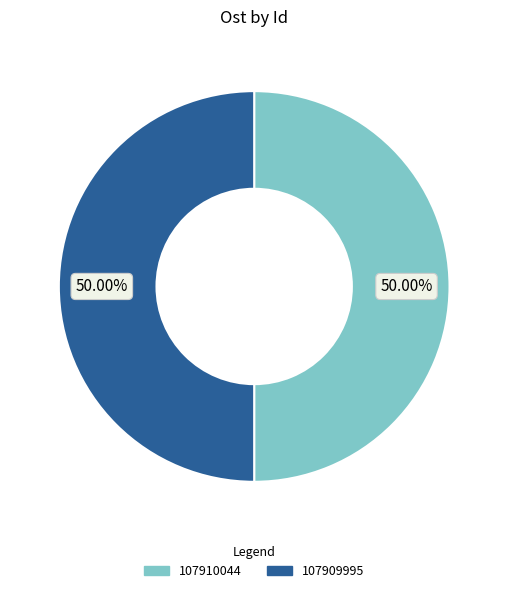

What is the ratio of the value at 107910044 to the value at 107909995?

1.0